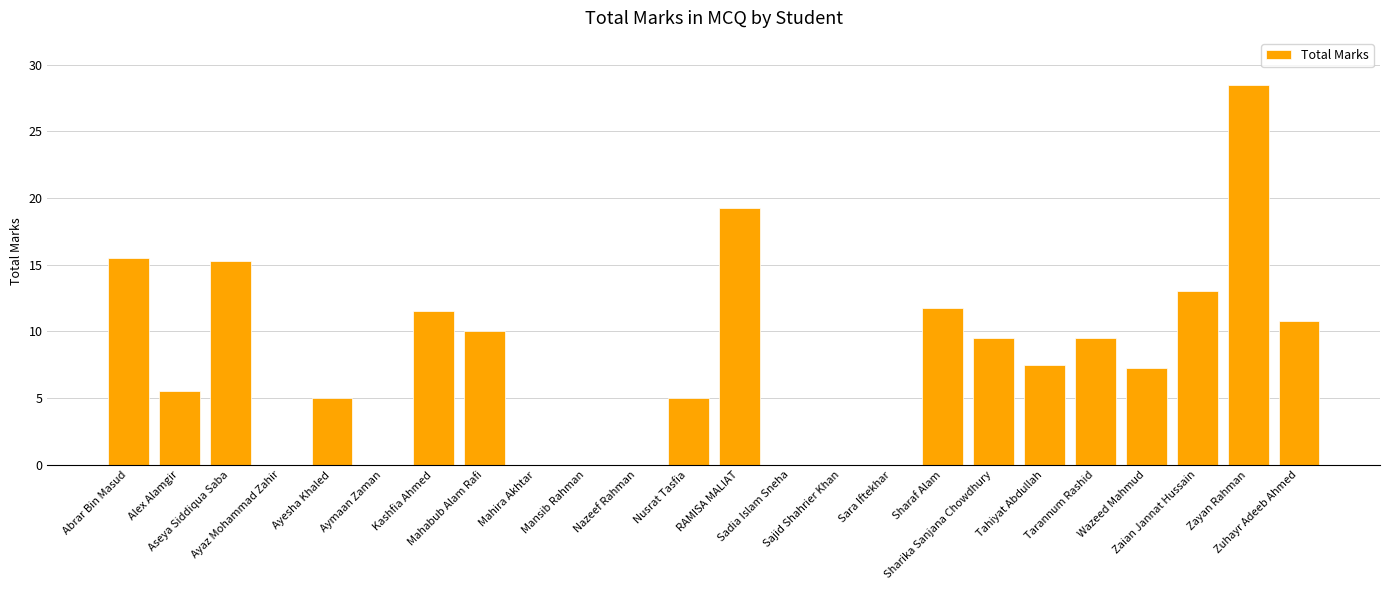

What is the maximum value shown in the chart?

28.5